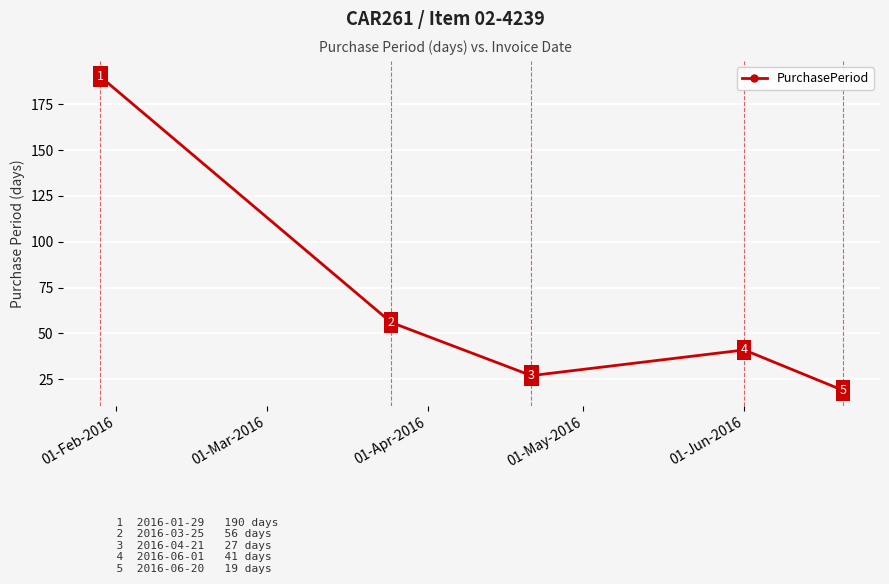

What is the value of the 3rd point from the left?

27